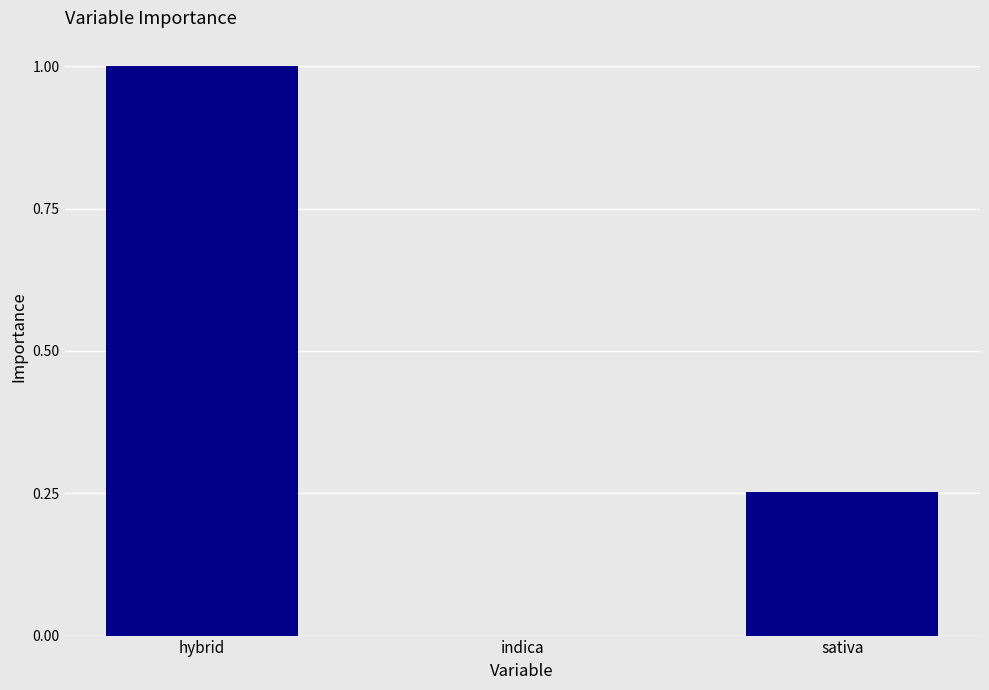

What value does the data have at hybrid?

1.0